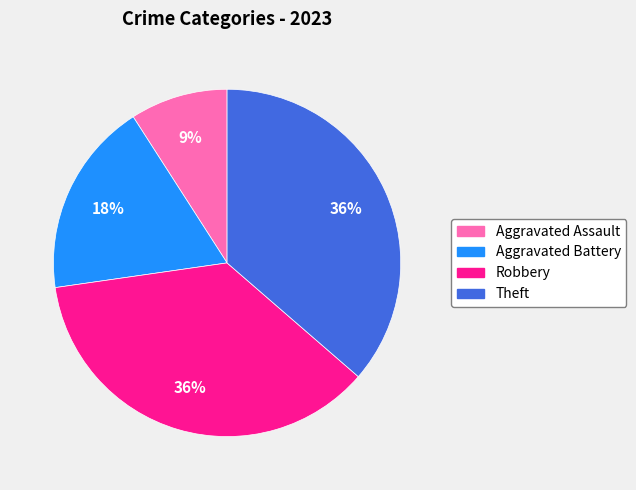

To the nearest percent, what percentage of the pie is Aggravated Assault?

9%